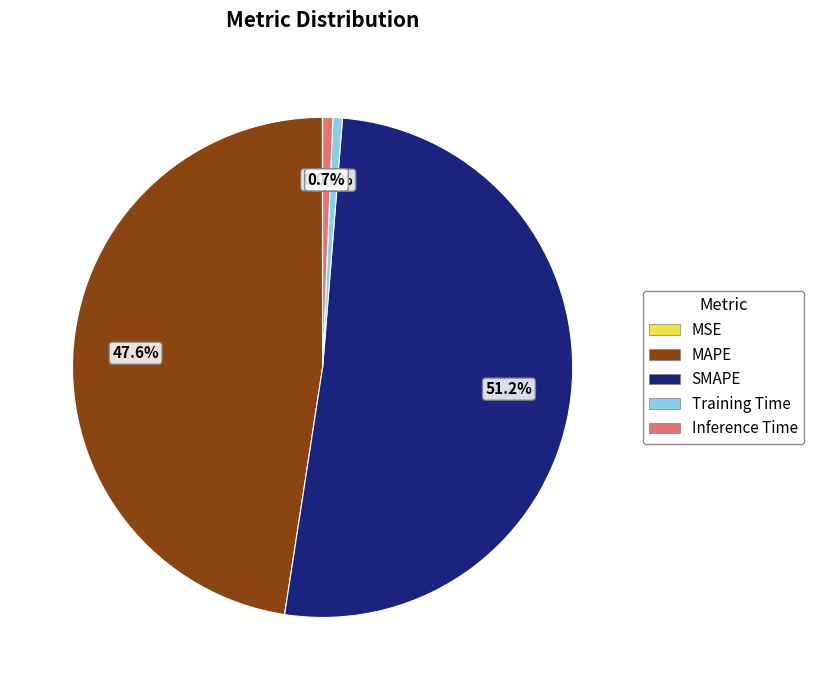

What percentage is NOT represented by Inference Time?

99.3%